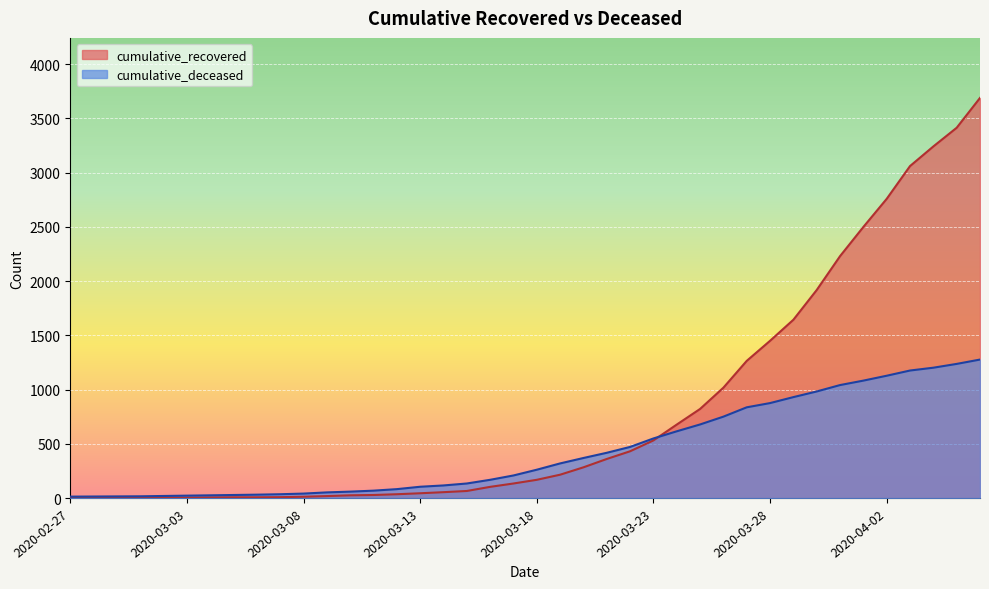

What is the average value of the cumulative_deceased series?

437